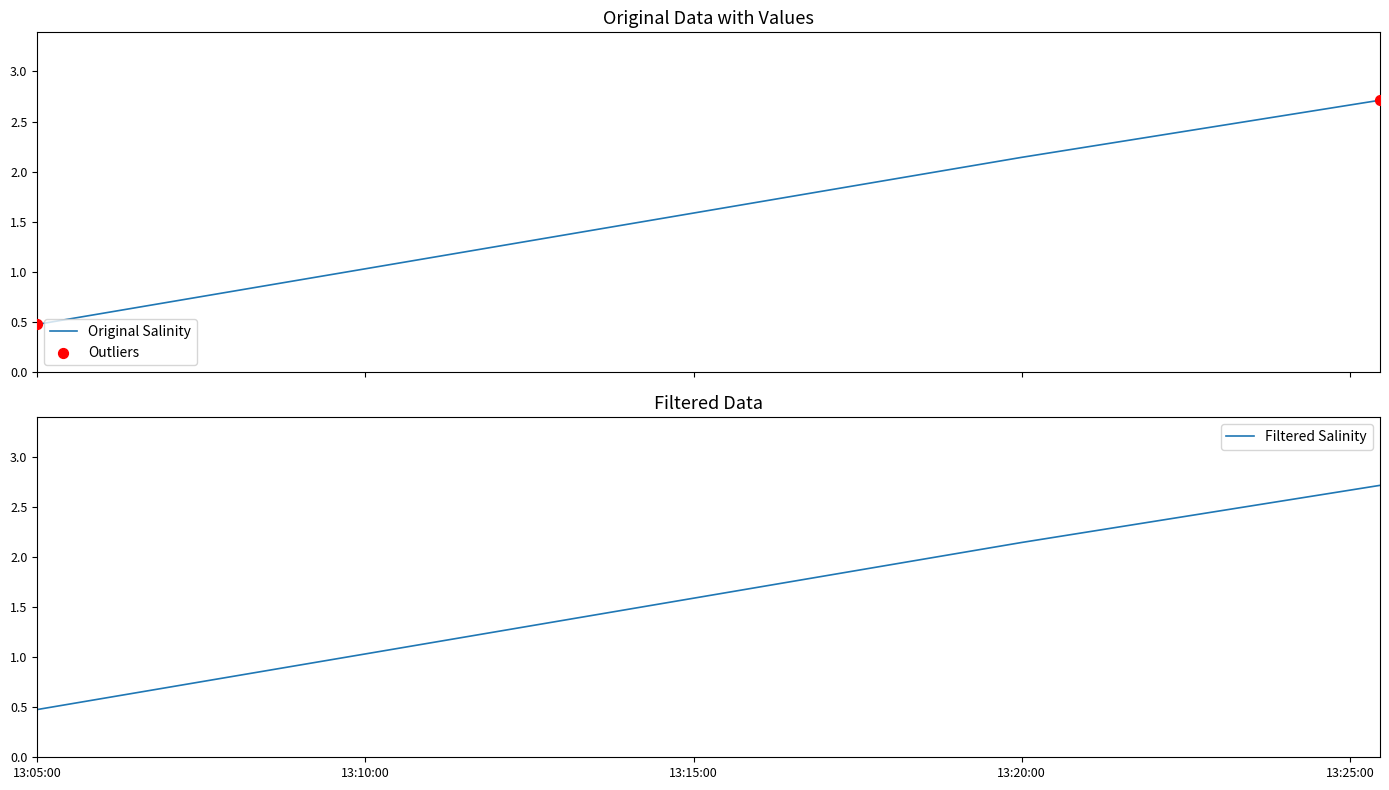

Between 13:10:00 and 13:25:00, which is larger?

13:25:00